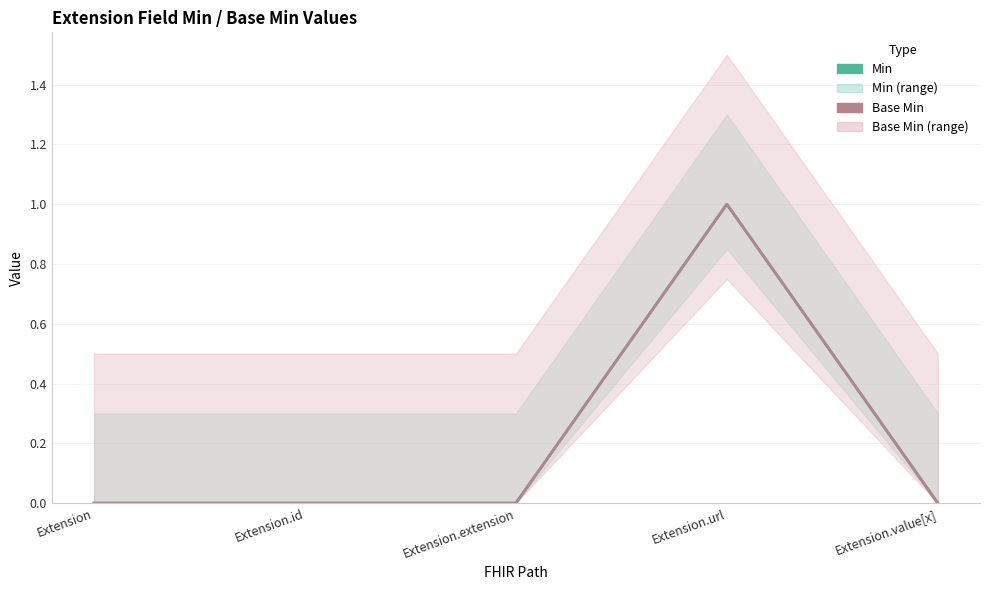

True or false: Base Min and Min cross at least once.

False